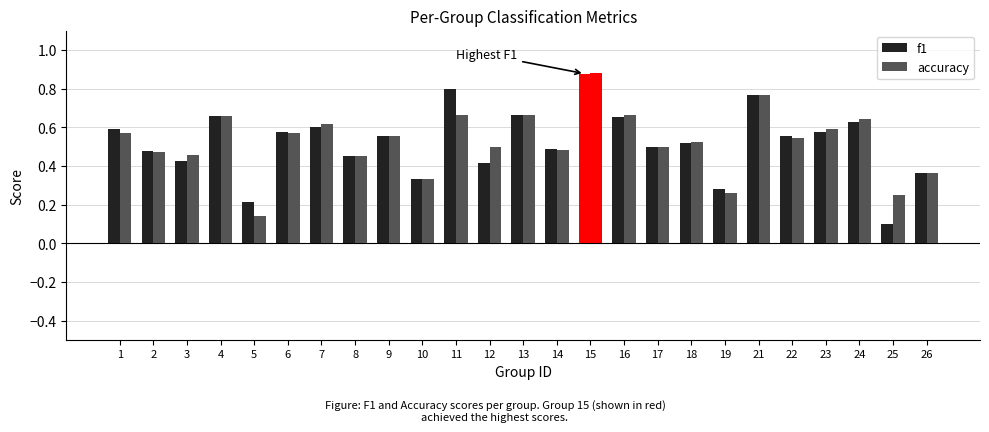

Does the chart contain stacked bars?

No